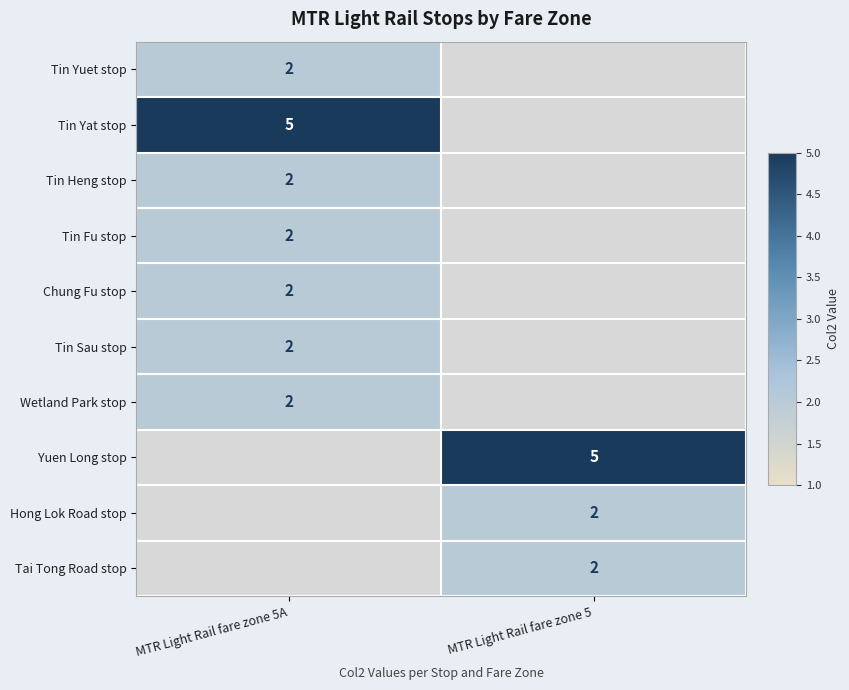

Is it true that Yuen Long stop equals 8 at MTR Light Rail fare zone 5?

False